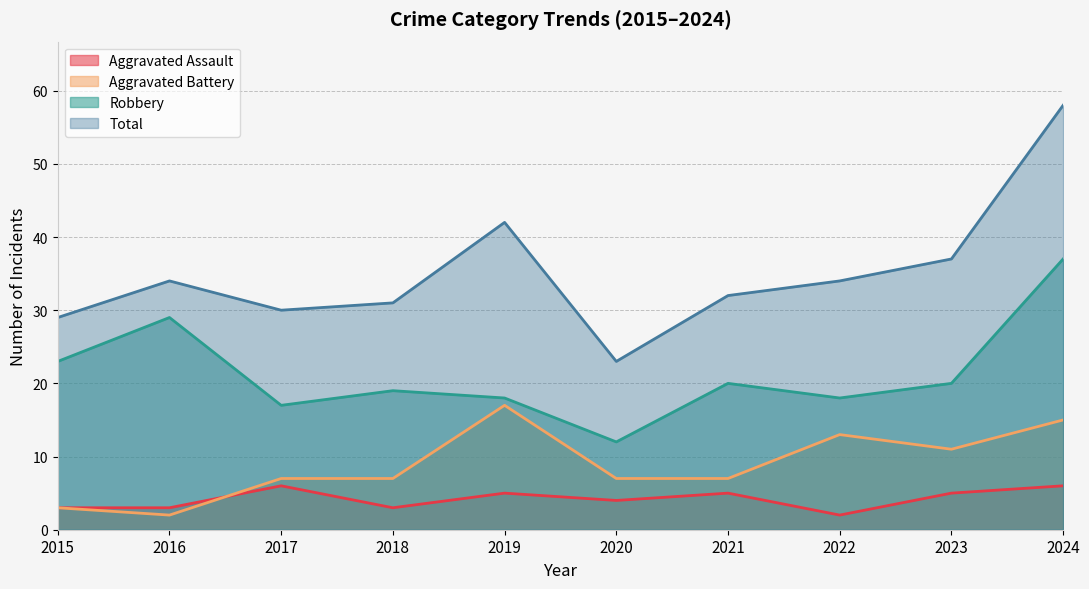

True or false: Total and Aggravated Assault cross at least once.

False